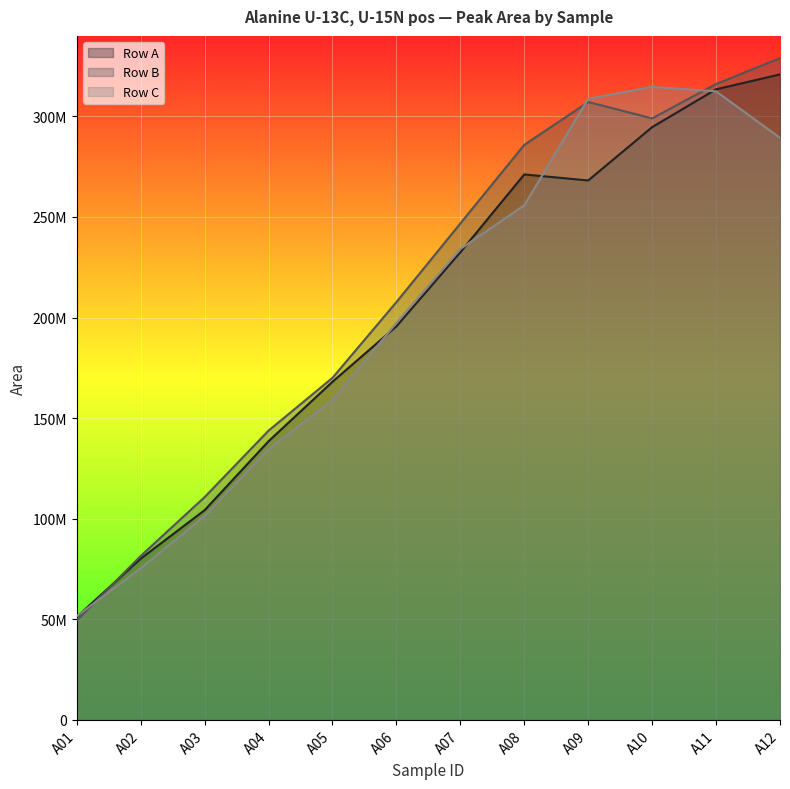

Reading left to right, list all the values displayed in this chart.

Row A: 51222114	80126052	104235923	138514864	168060332	195636186	232471224	271130614	268129403	294635247	313447975	320853572
Row B: 49472550	81464767	110741924	143781608	170031038	207685200	246775235	285844105	307124299	298986033	316087897	328945732
Row C: 51578133	75386731	101317144	134585078	158830179	197313583	234069916	255794475	308708614	314663361	312409977	289327021